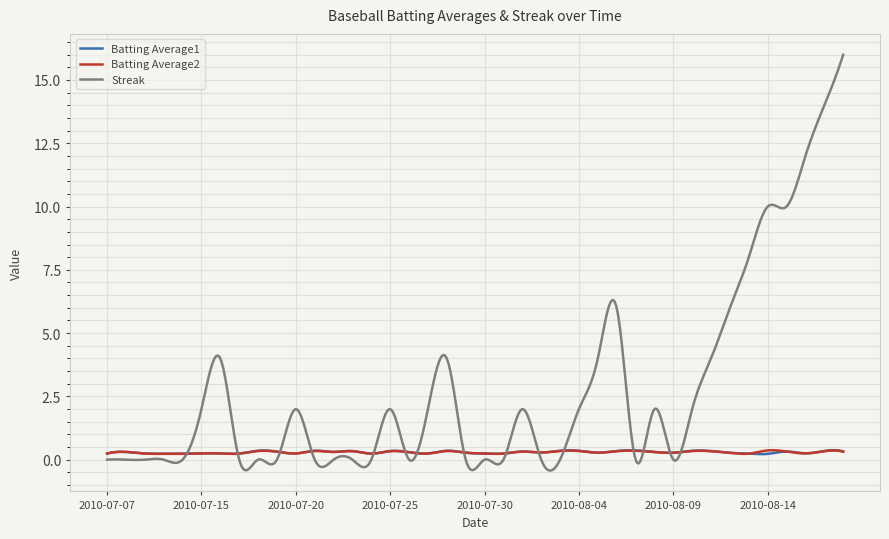

What is the highest value of the Batting Average1 series?

0.4